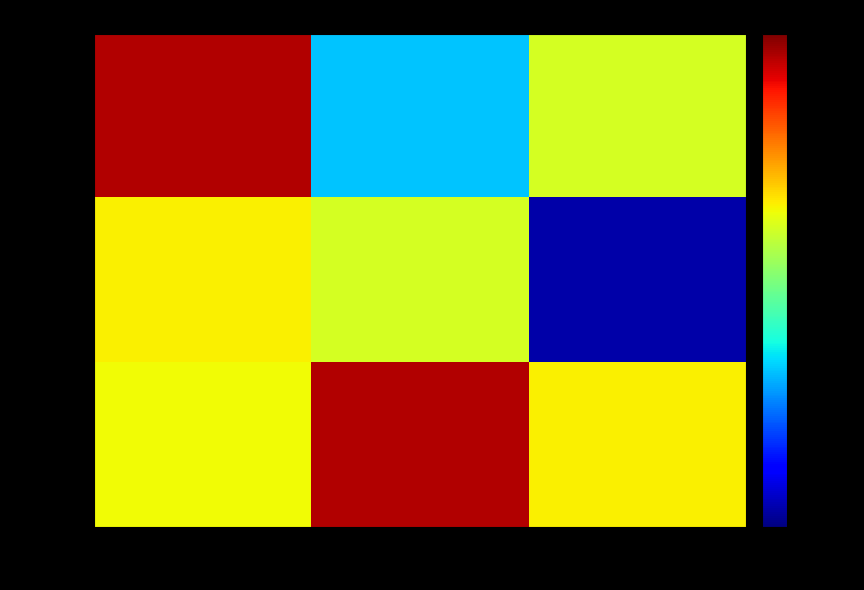

The value of row_0 at col_1 is -0.1. True or false?

False